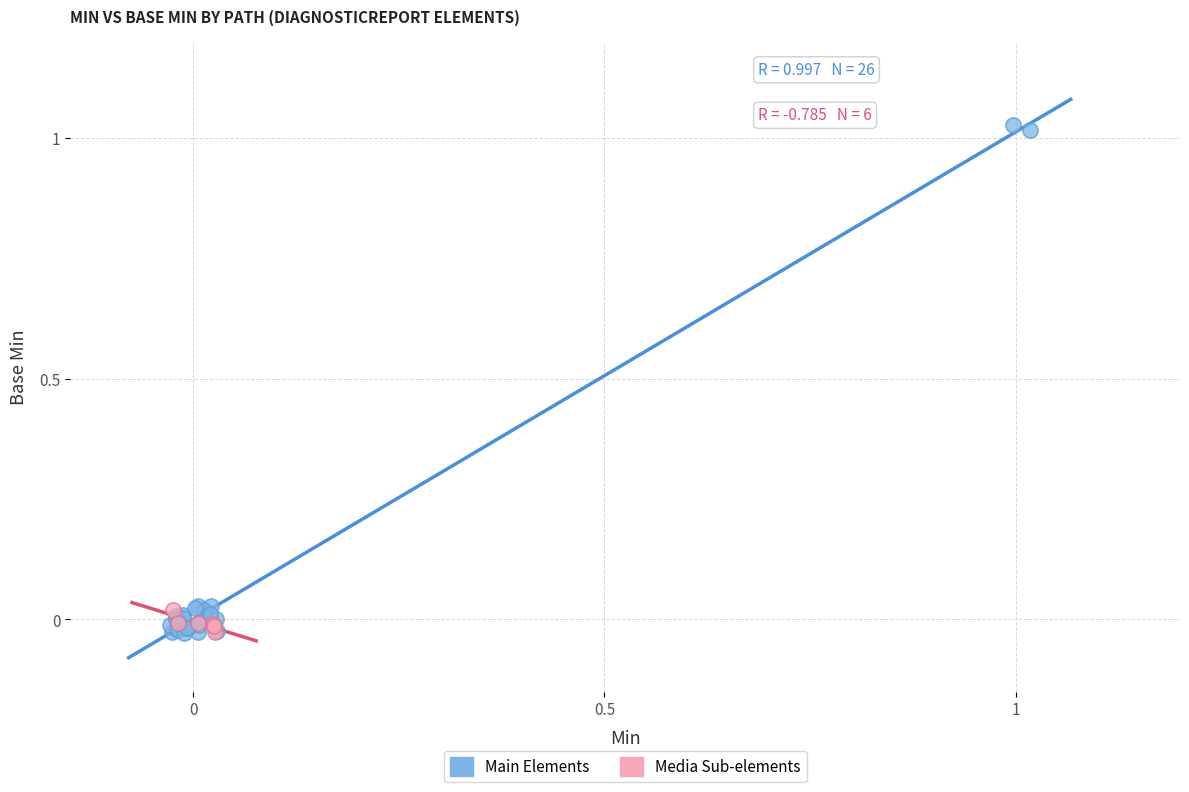

Which series reaches the maximum Y coordinate?

Main Elements